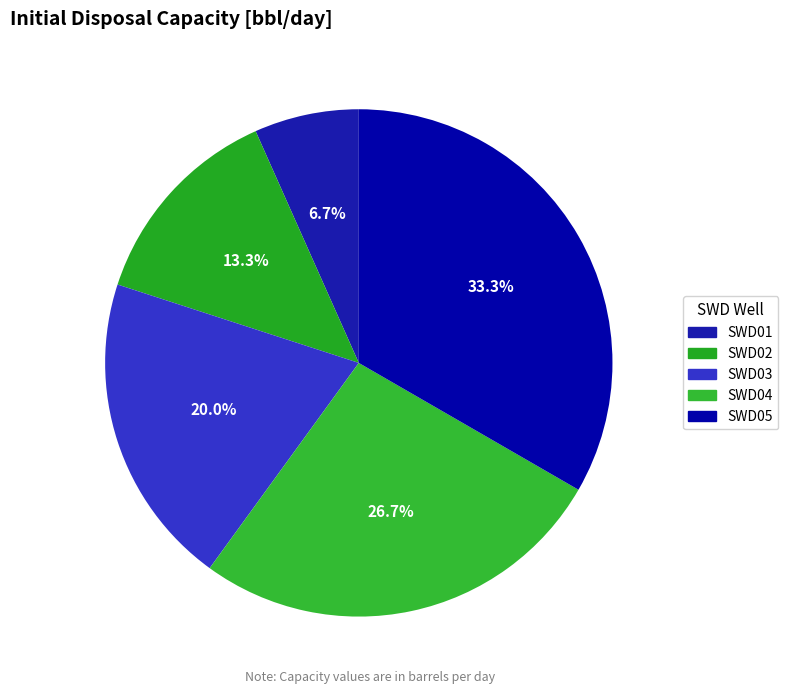

What is the smallest slice in the pie chart?

SWD01